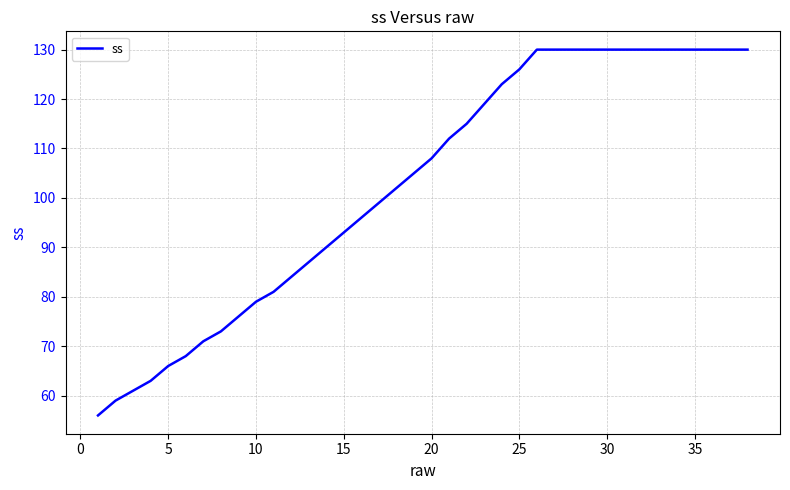

What is the smallest value displayed?

56